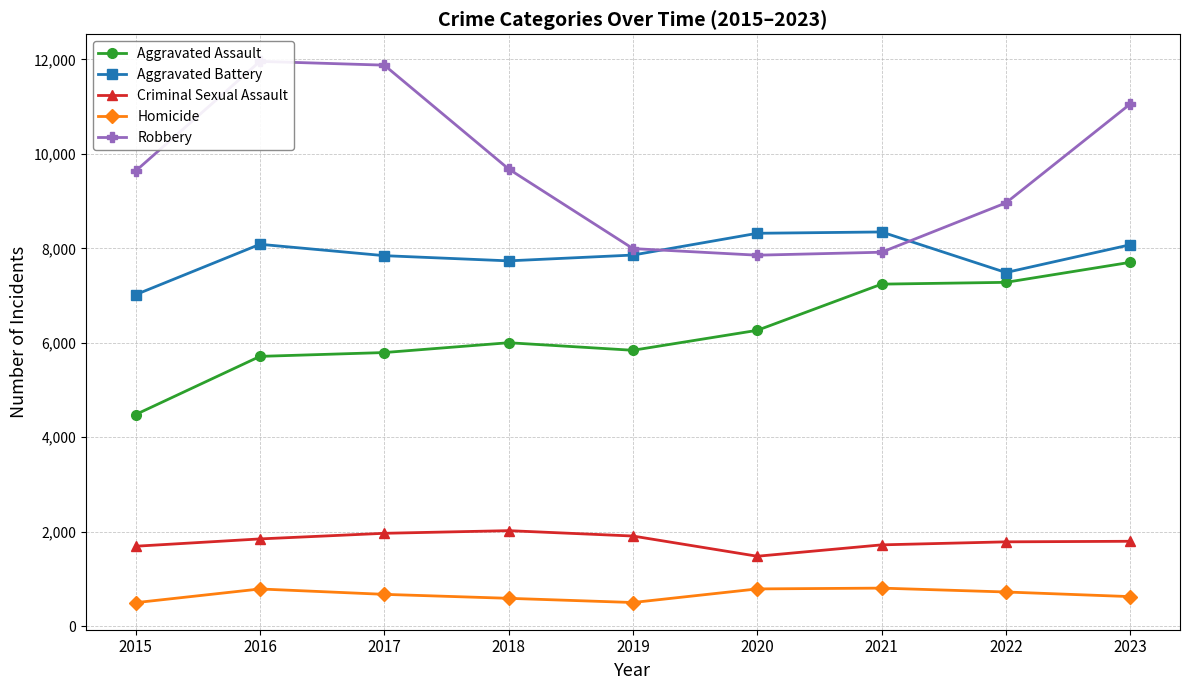

How many lines are shown in the chart?

5